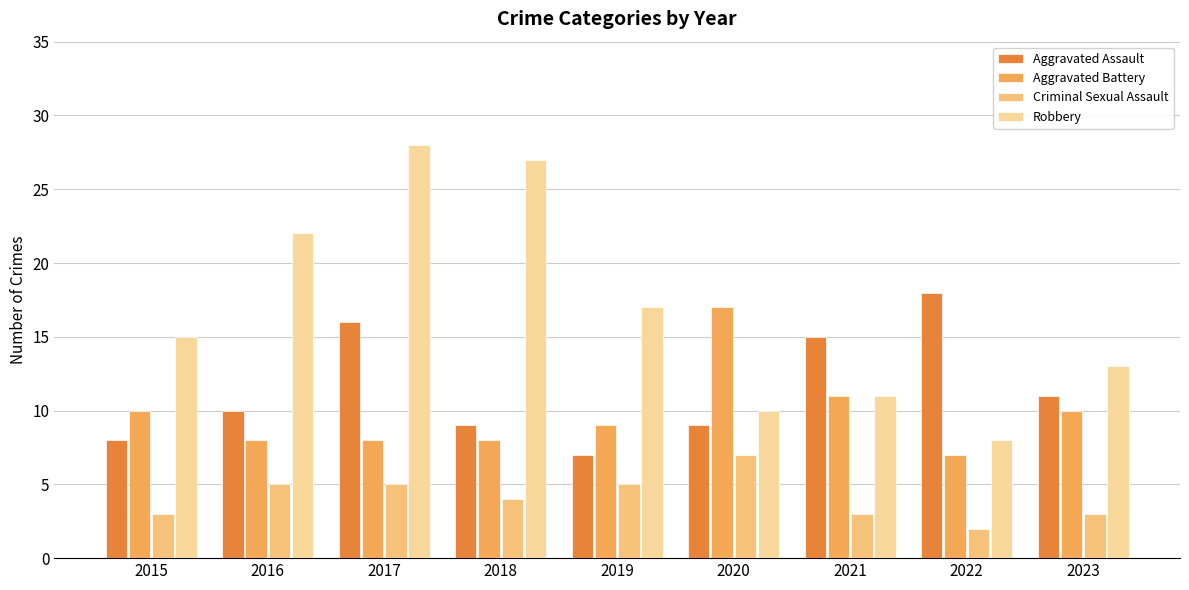

How many groups of bars are there?

9